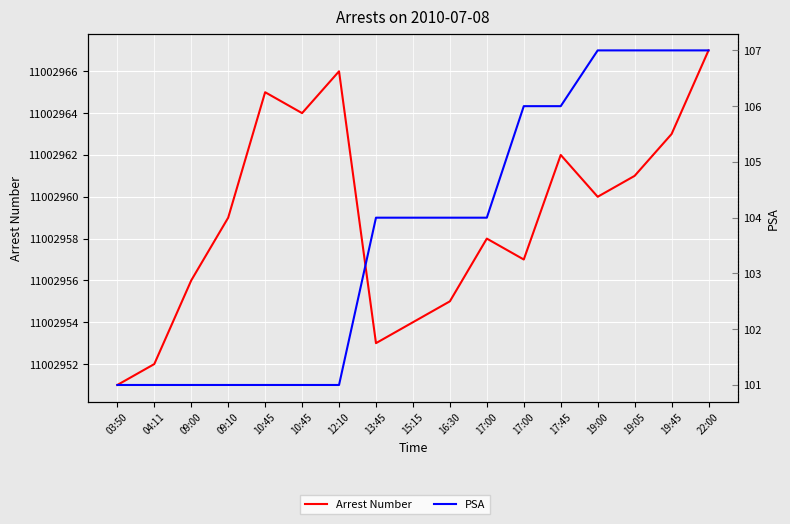

Reading left to right, extract all data points from this chart.

Arrest Number: 11002951	11002952	11002956	11002959	11002965	11002964	11002966	11002953	11002954	11002955	11002958	11002957	11002962	11002960	11002961	11002963	11002967
PSA: 101	101	101	101	101	101	101	104	104	104	104	106	106	107	107	107	107